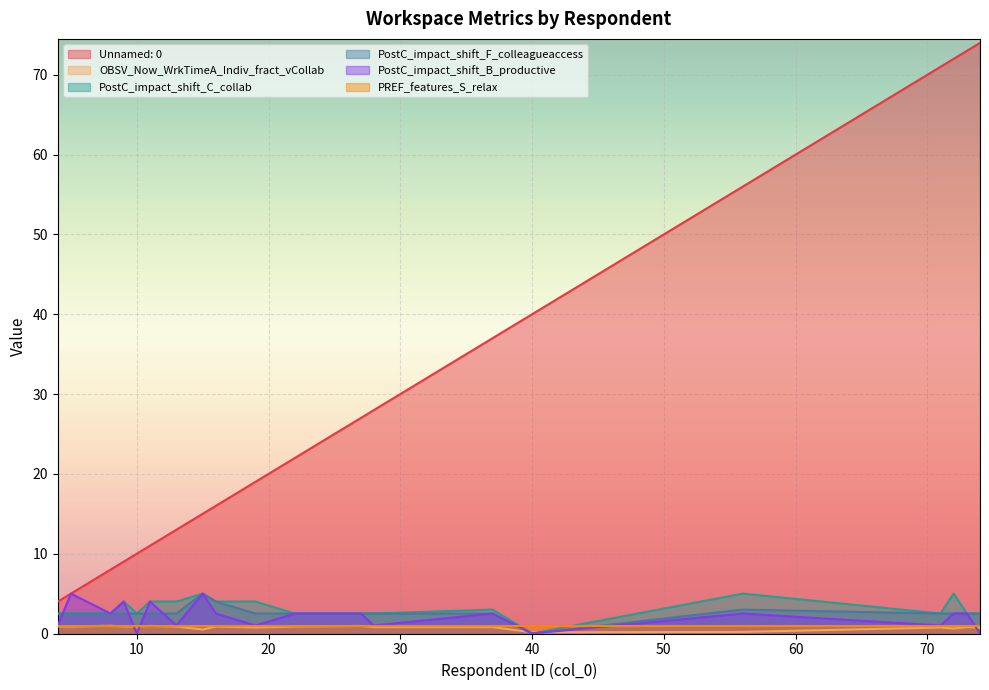

What is the value of the OBSV_Now_WrkTimeA_Indiv_fract_vCollab point at the 13th from the left?

0.8